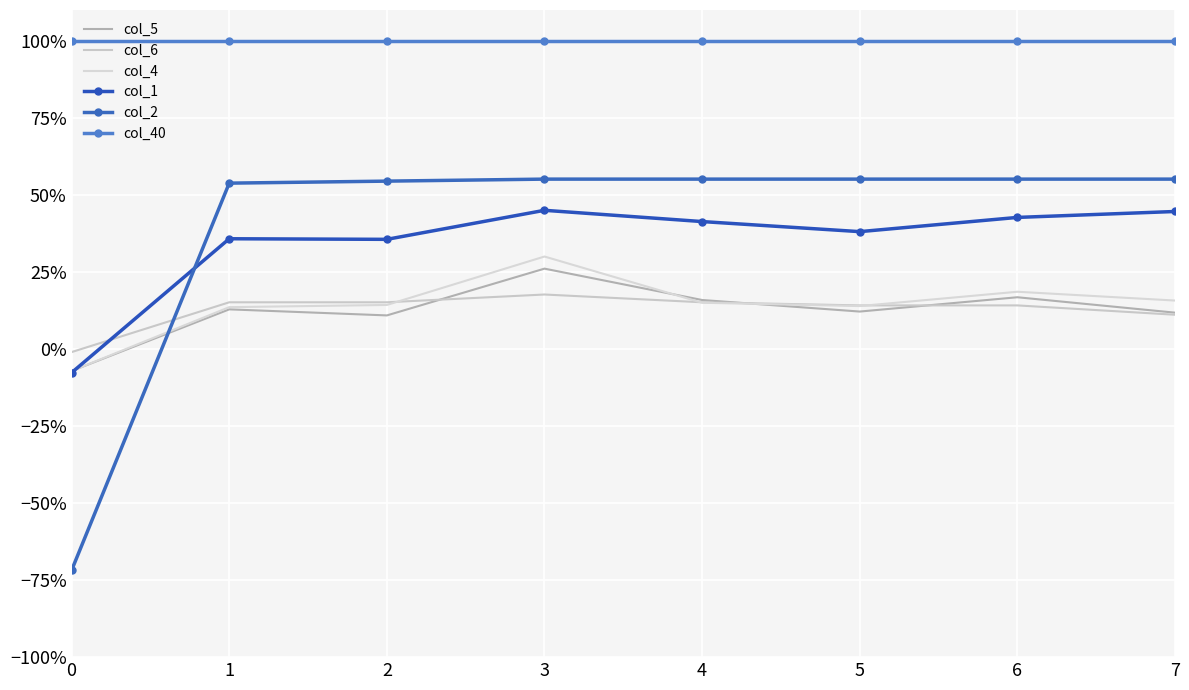

How many lines are shown in the chart?

6